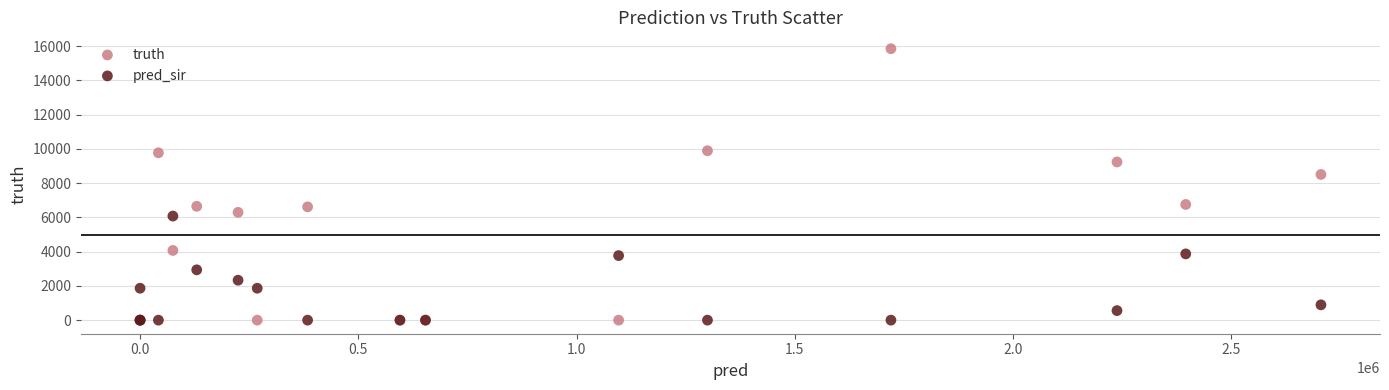

Which series reaches the maximum Y coordinate?

truth